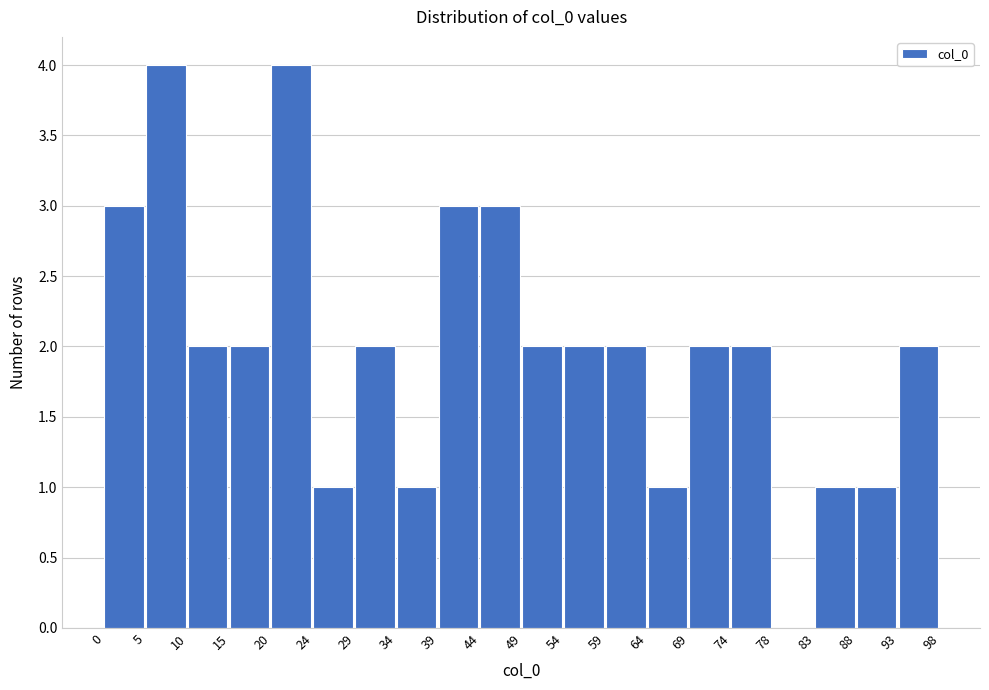

Reading left to right, list every bar in this chart as the range it spans on the x-axis followed by its height. The values are not printed on the chart, so give them approximately, as read against the axis.

0 to 5: 3
5 to 10: 4
10 to 15: 2
15 to 20: 2
20 to 24: 4
24 to 29: 1
29 to 34: 2
34 to 39: 1
39 to 44: 3
44 to 49: 3
49 to 54: 2
54 to 59: 2
59 to 64: 2
64 to 69: 1
69 to 74: 2
74 to 78: 2
78 to 83: 0
83 to 88: 1
88 to 93: 1
93 to 98: 2